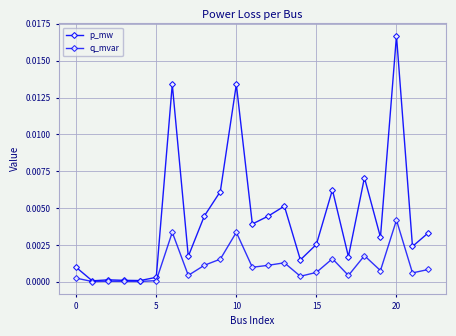

Is this an area chart (filled region under the line)?

No